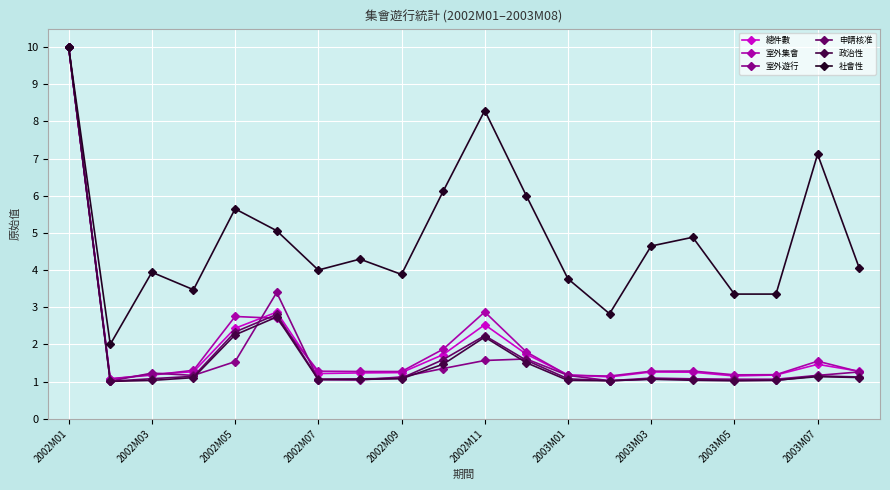

Which series has the largest total across all categories?

社會性